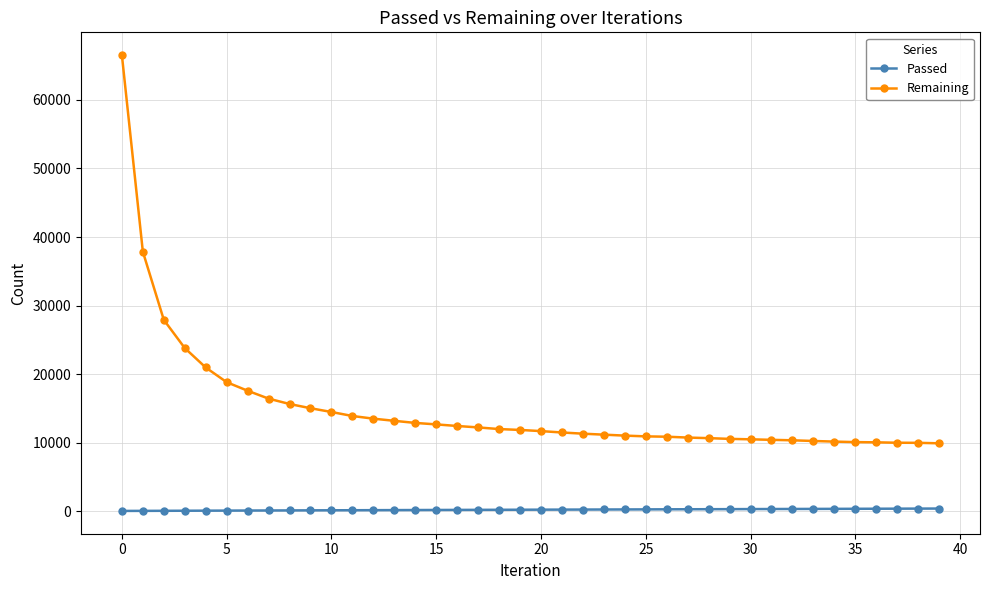

True or false: Passed and Remaining cross at least once.

False